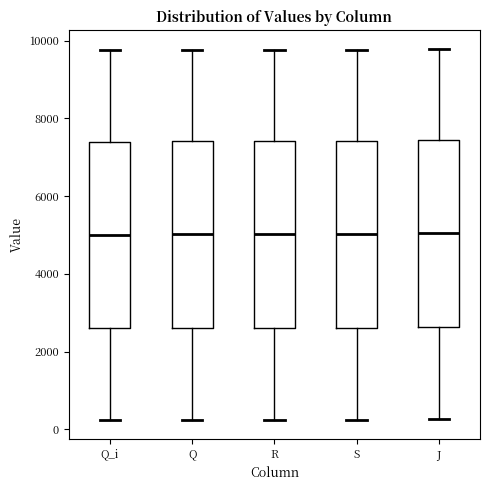

Where does the lower whisker of the box for Q end on the y-axis? The values are not printed on the chart, so give them approximately, as read against the axis.

200